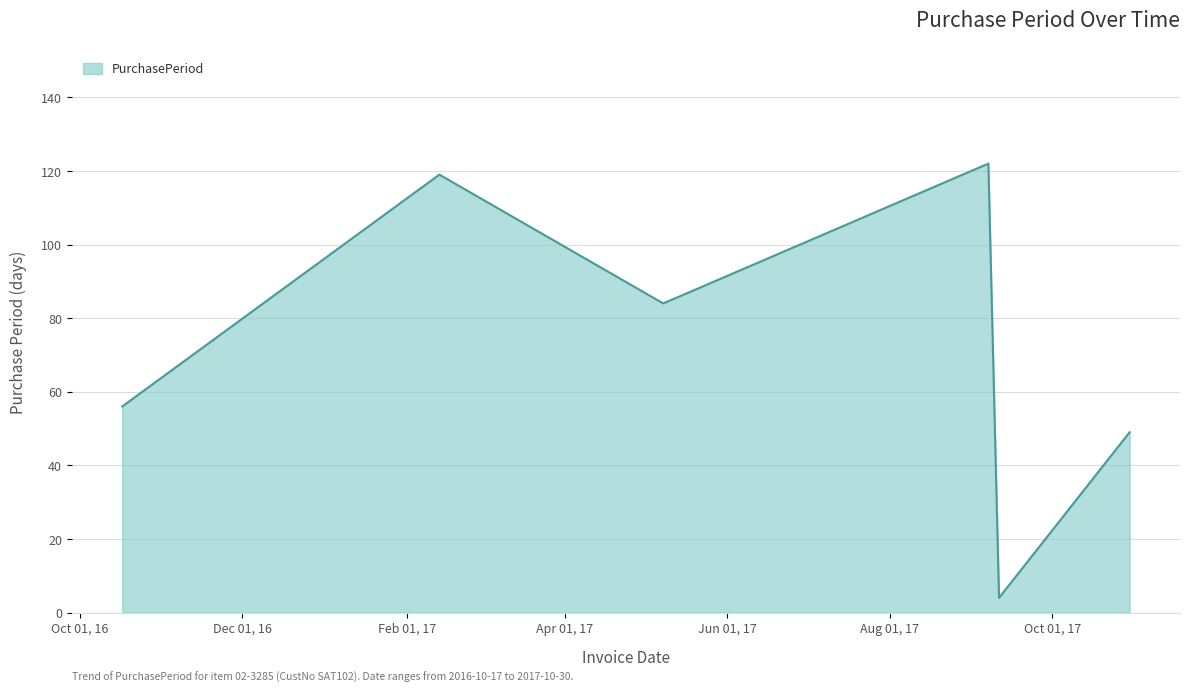

How many interior local valleys (lower than both neighbors) does the data have?

2